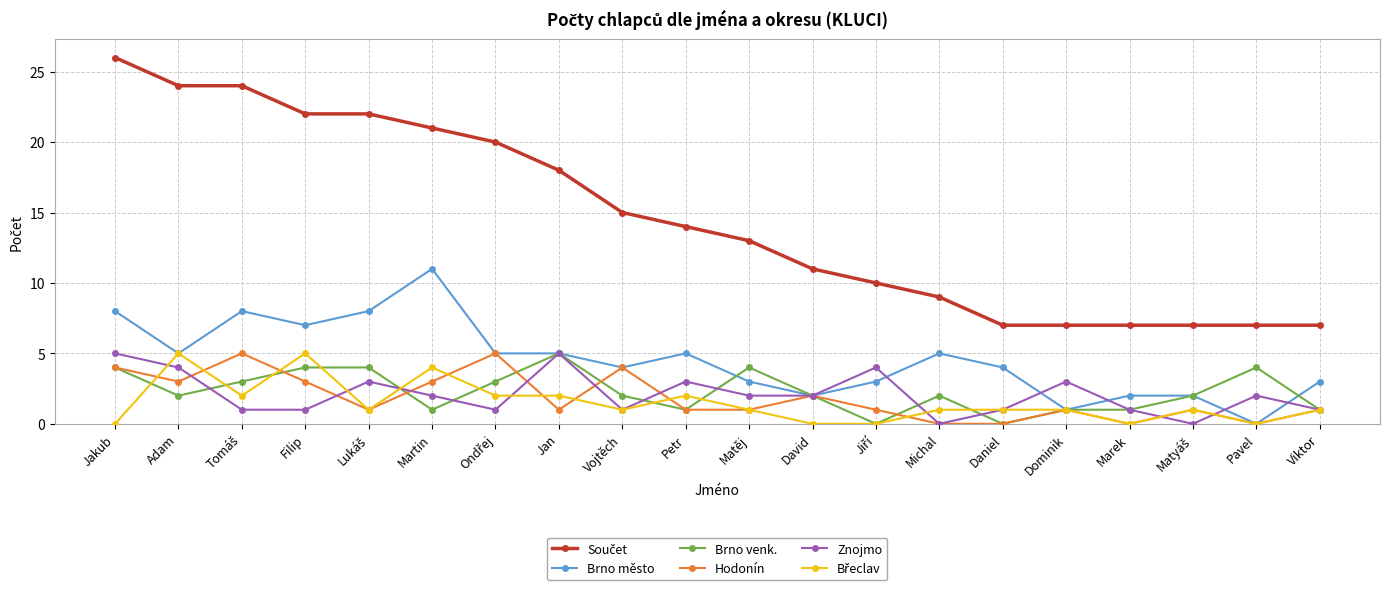

True or false: Znojmo has a value of 3 at Petr.

True